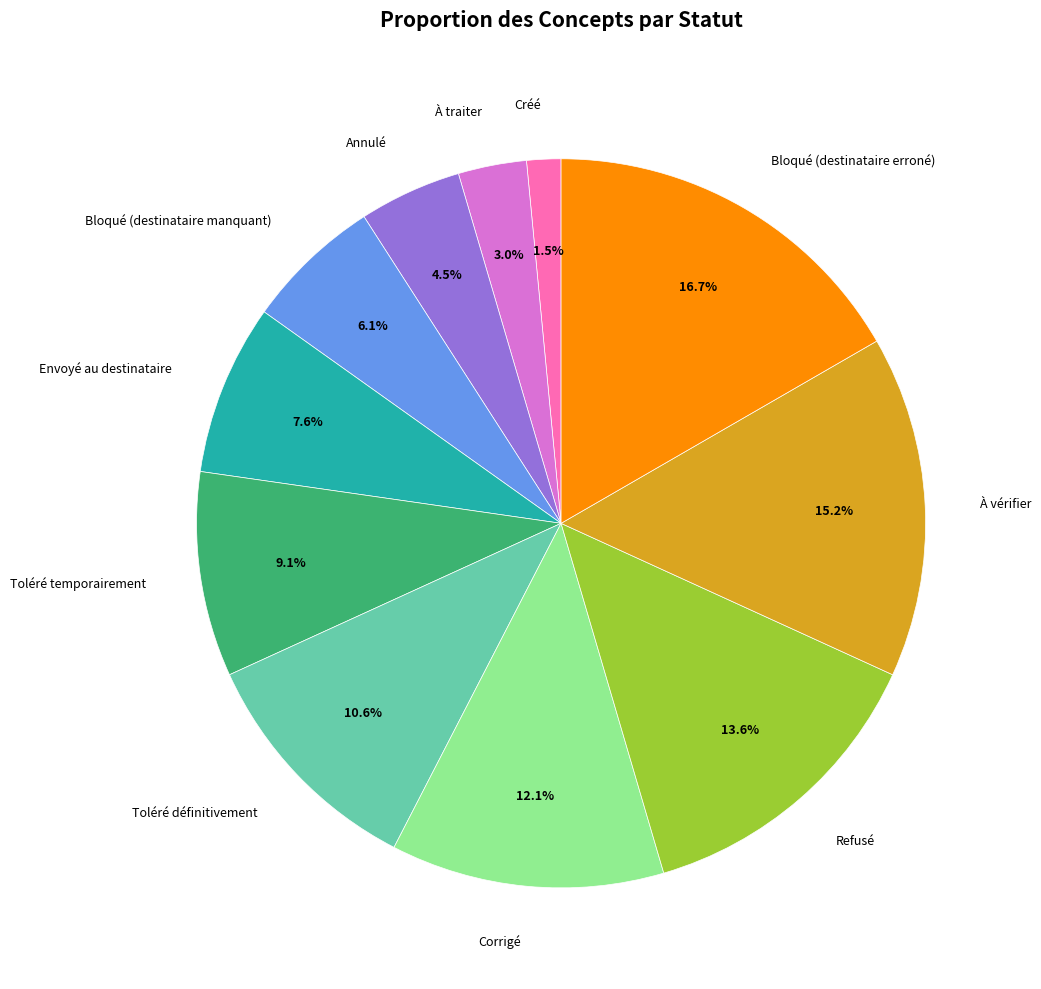

Is there any slice that represents more than half of the pie?

No